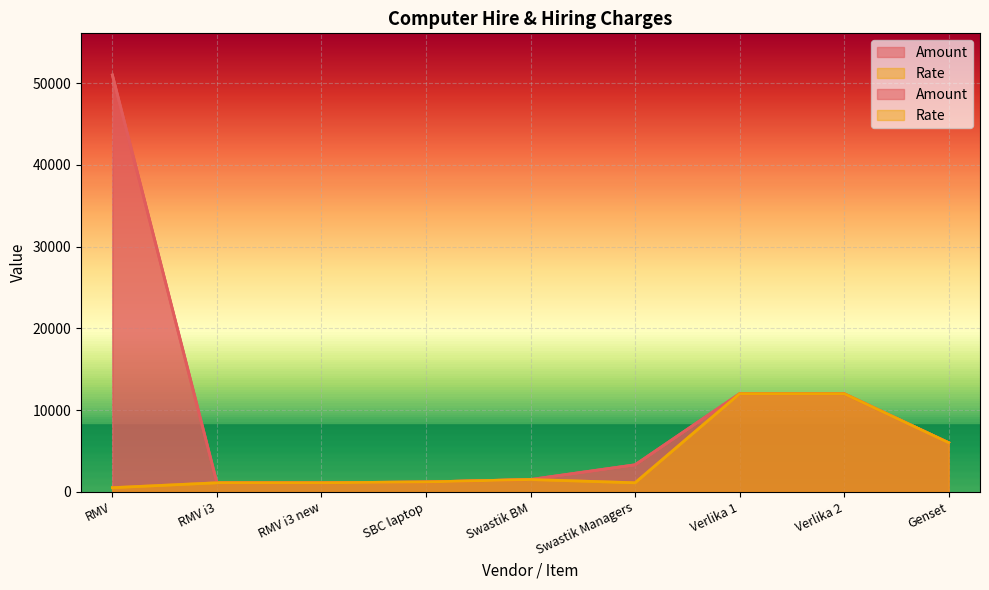

Is it true that Rate equals 12000 at Verlika 2?

True